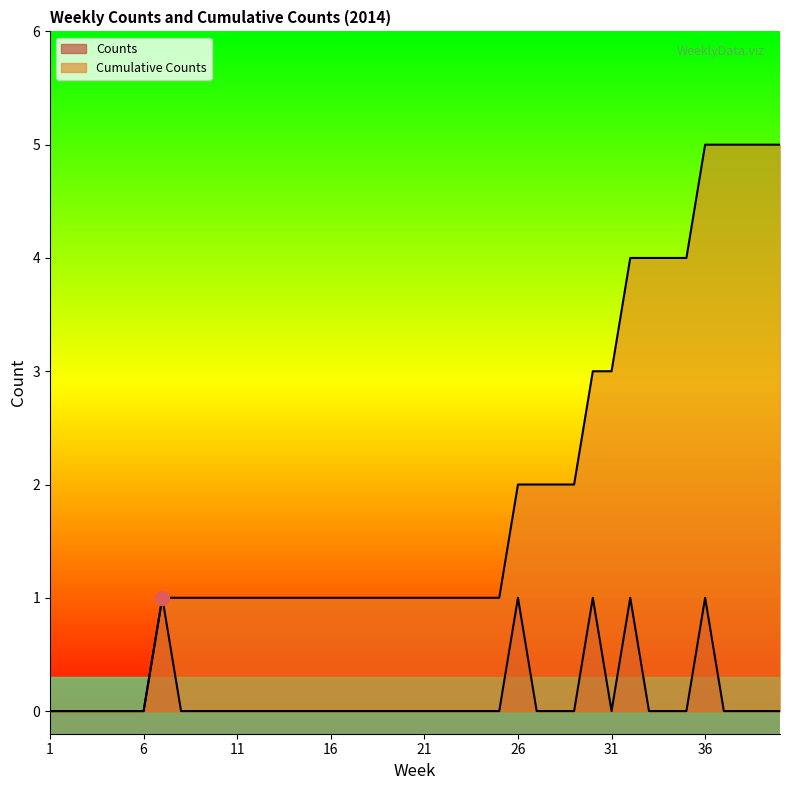

What is the value of the Cumulative Counts point at the 29th from the left?

2